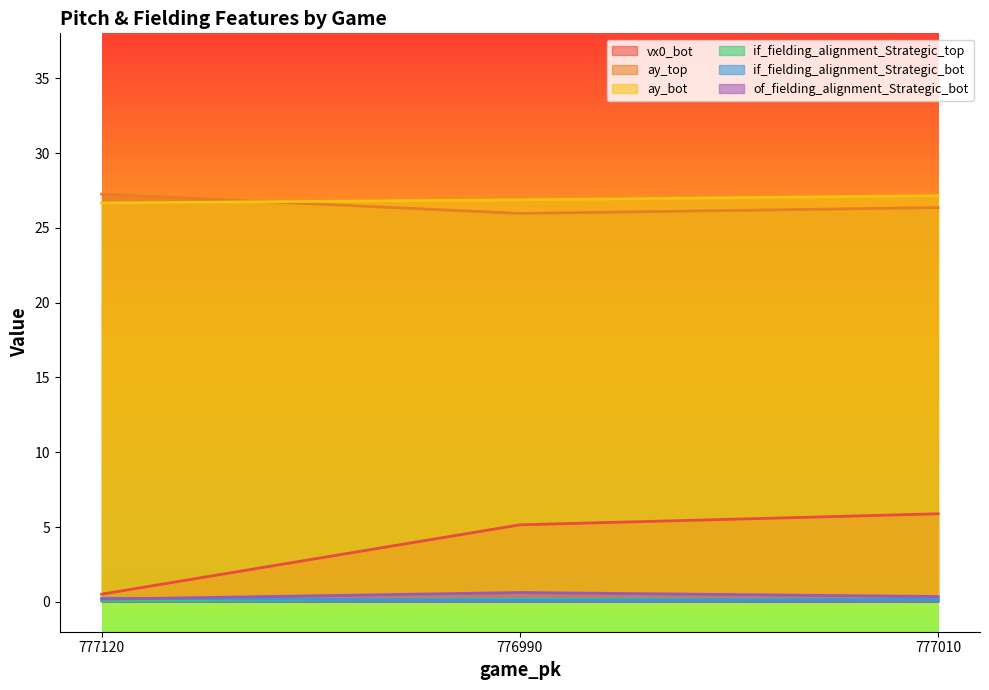

What is the sum of the vx0_bot values at 777010 and 776990?

11.0